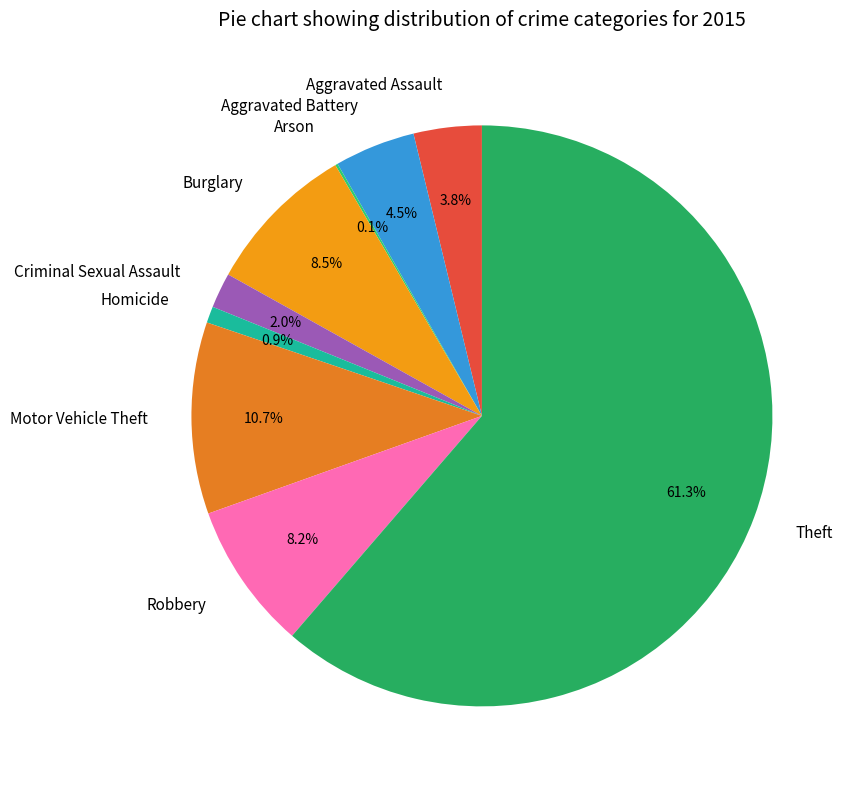

Does Robbery account for over 50% of the chart?

No